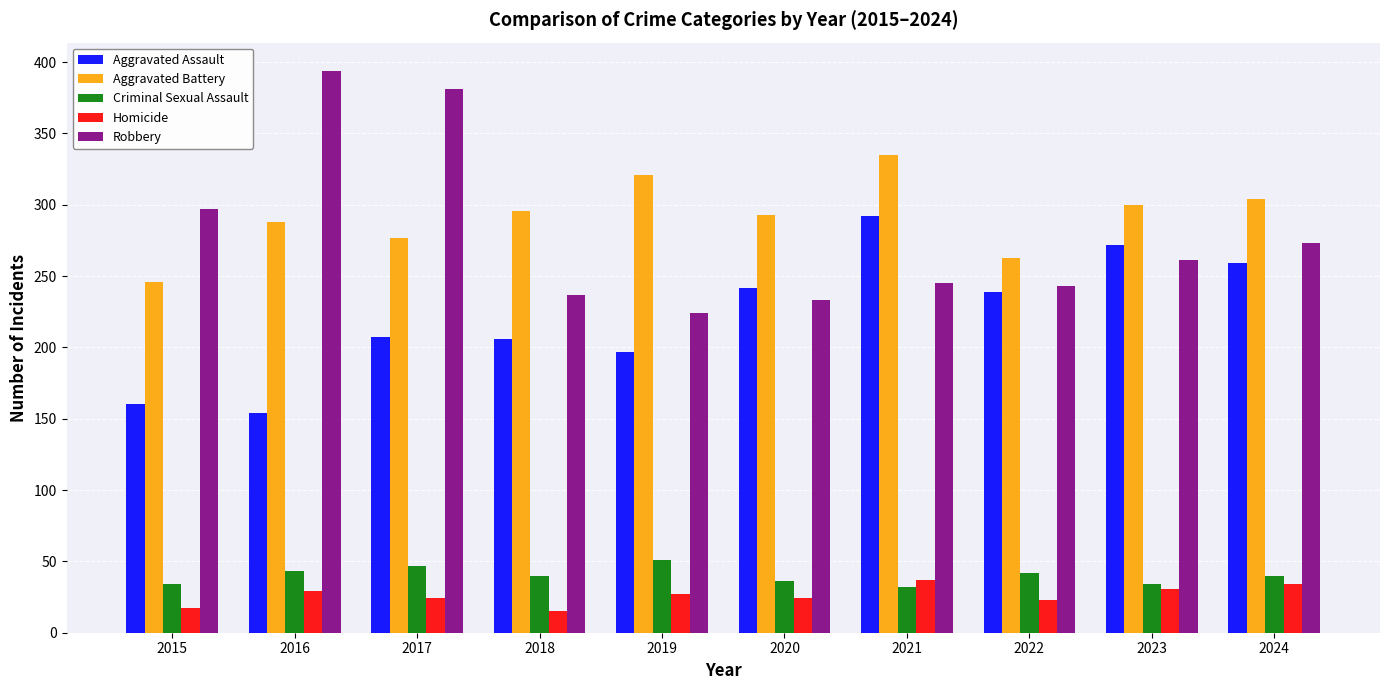

The Homicide series shows 24 at 2017. True or false?

True